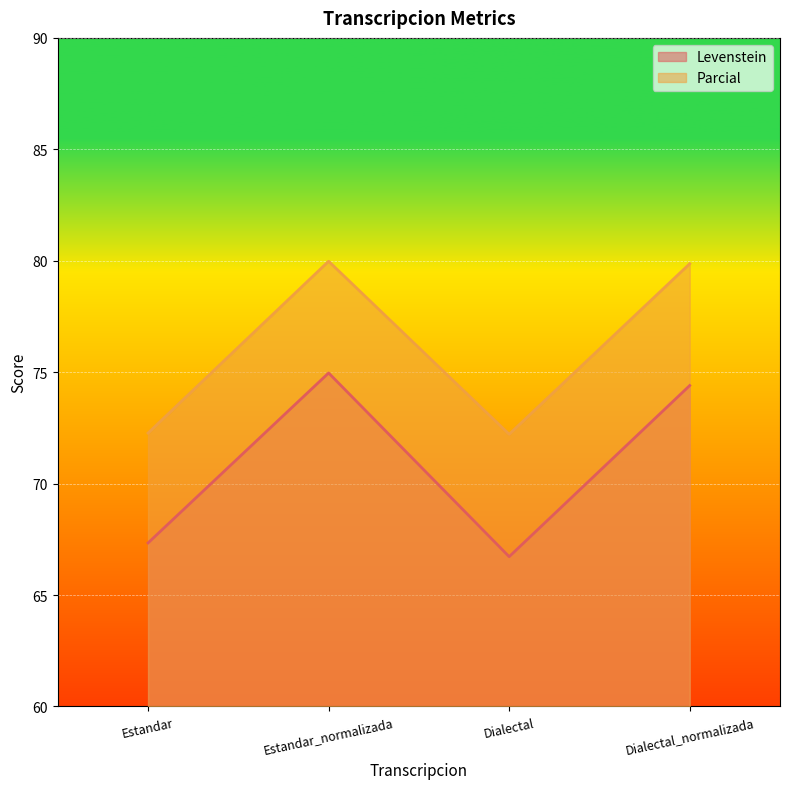

True or false: Parcial and Levenstein intersect in this chart.

False